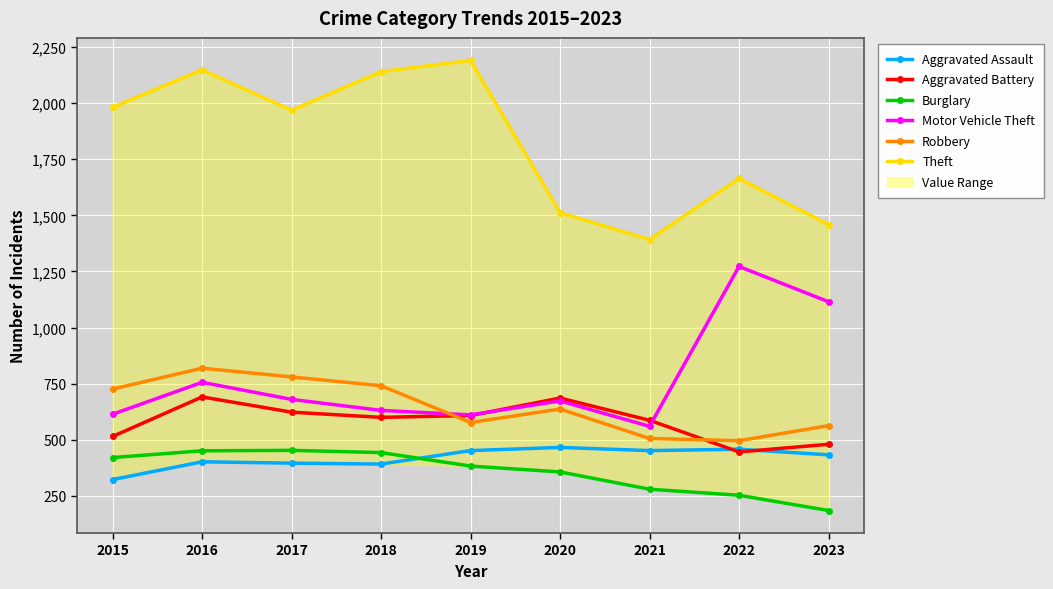

What is the difference between the highest and lowest values at 2019?

1807